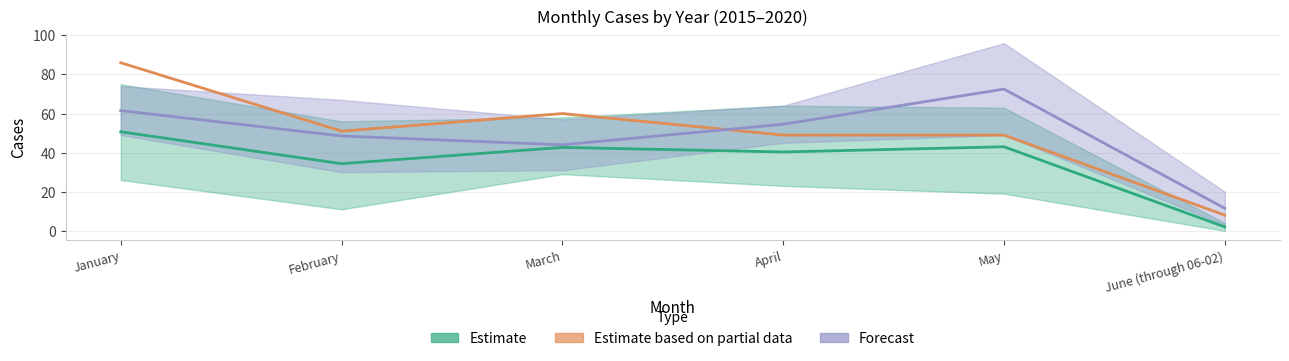

Reading left to right, transcribe all the data shown in this chart.

2017: January=50.7	February=34.3	March=42.7	April=40.3	May=43.0	June (through 06-02)=2.0
2018: January=86.0	February=51.0	March=60.0	April=49.0	May=49.0	June (through 06-02)=8.0
2020: January=61.5	February=48.5	March=44.0	April=54.5	May=72.5	June (through 06-02)=11.5